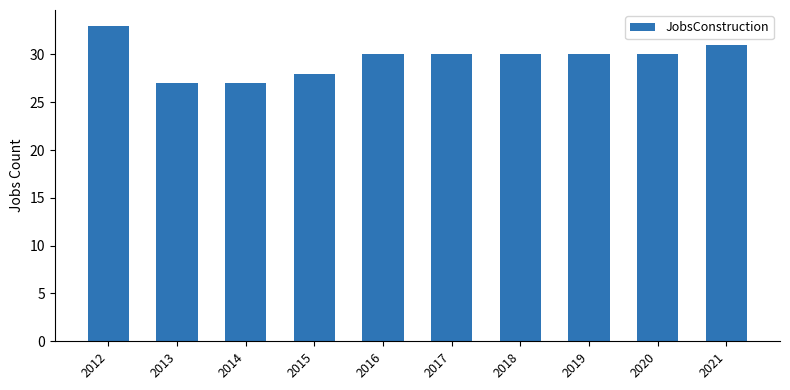

Reading left to right, what are all the values shown in this chart?

33	27	27	28	30	30	30	30	30	31